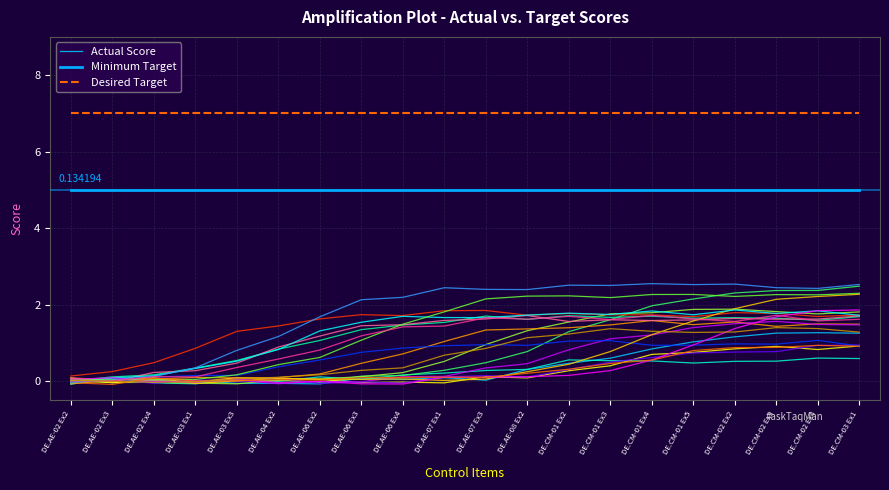

Rank the series at DE.AE-06 Ex3 from highest to lowest value.

Desired Target, Minimum Target, Actual Score